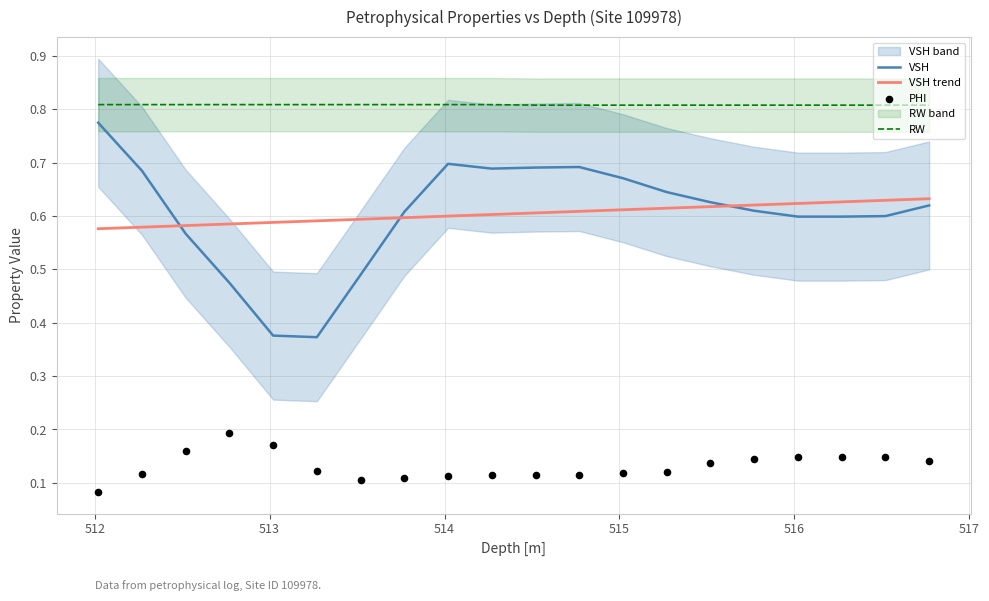

True or false: VSH and RW intersect in this chart.

False